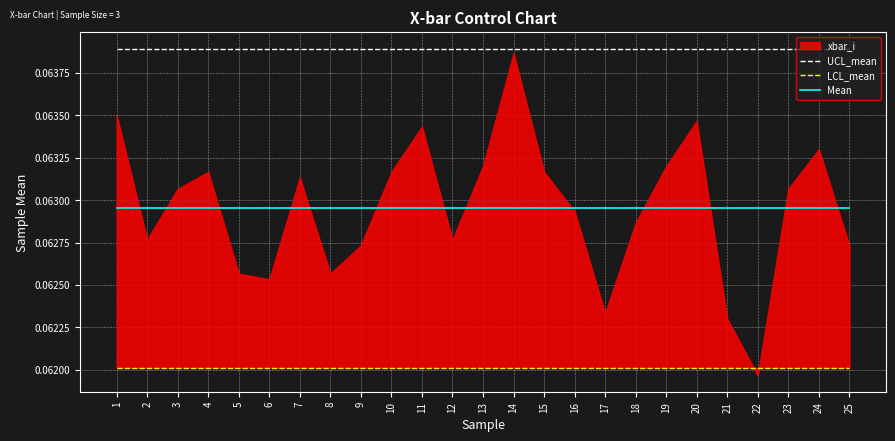

True or false: Mean has a value of 0.0 at 4.

False